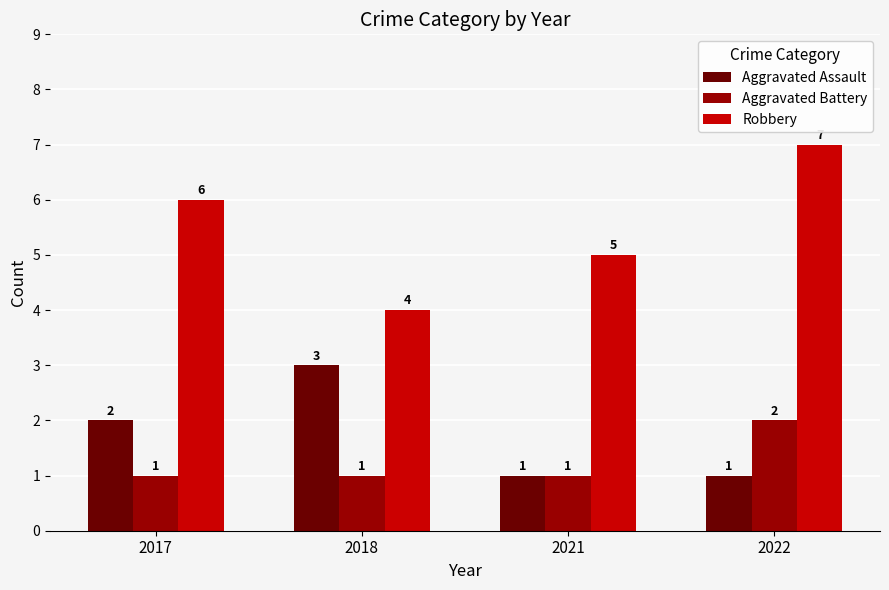

Which category has the highest value across all series?

2022